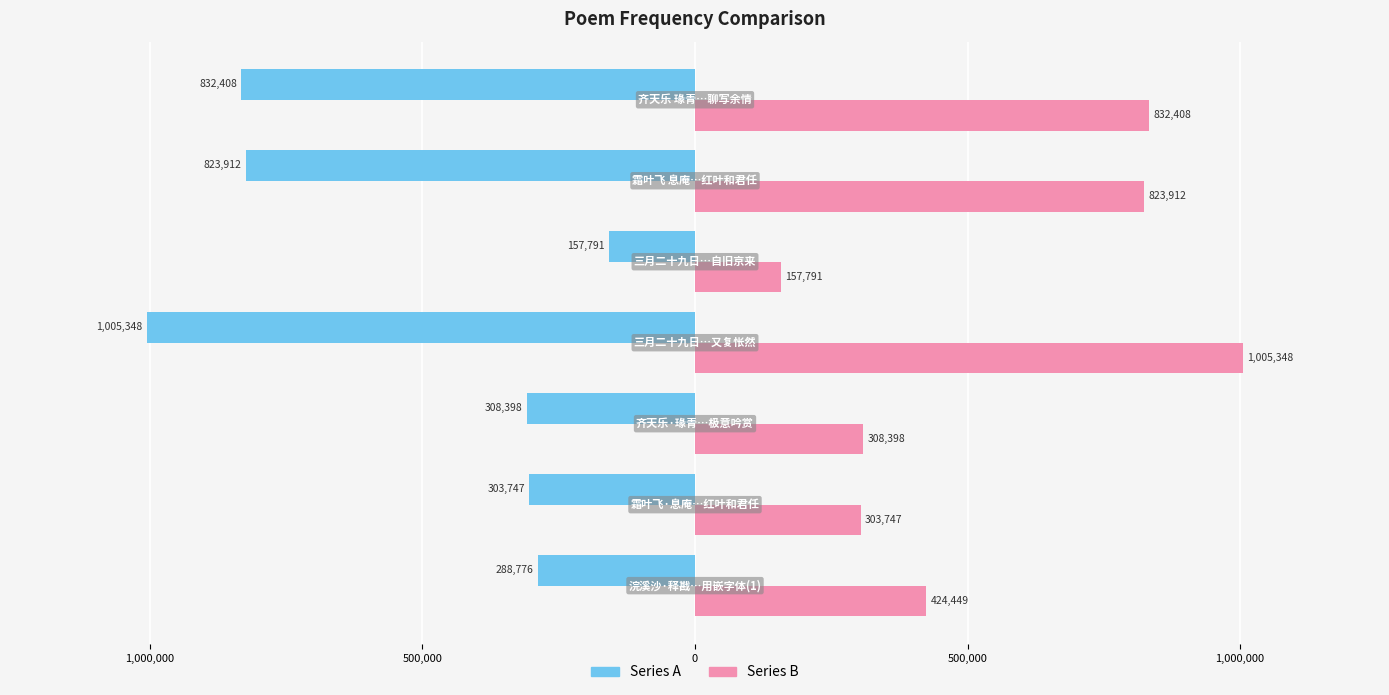

What are all the series names shown in the legend?

Series A, Series B